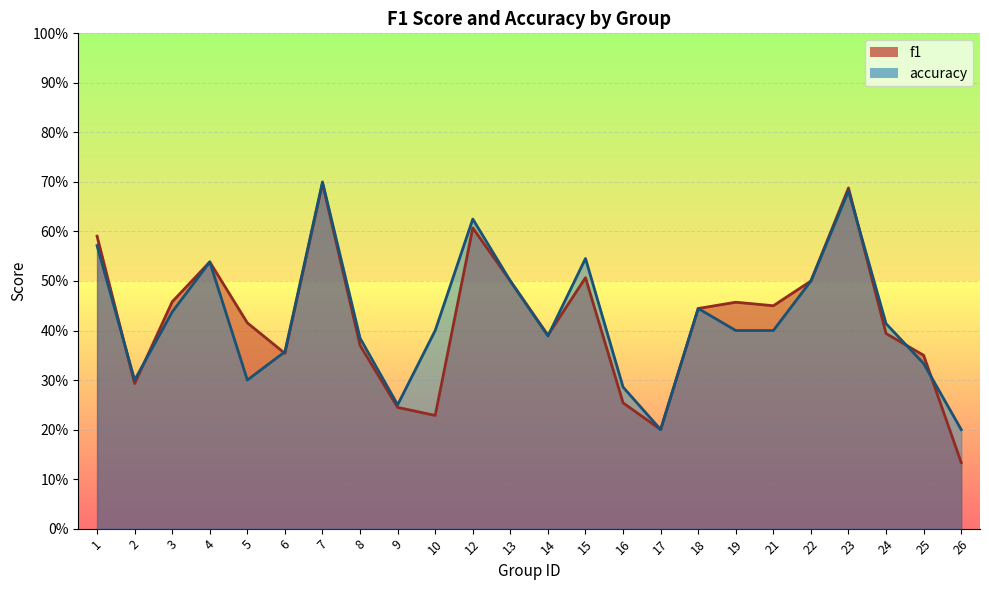

The accuracy series shows 0.1 at 21. True or false?

False